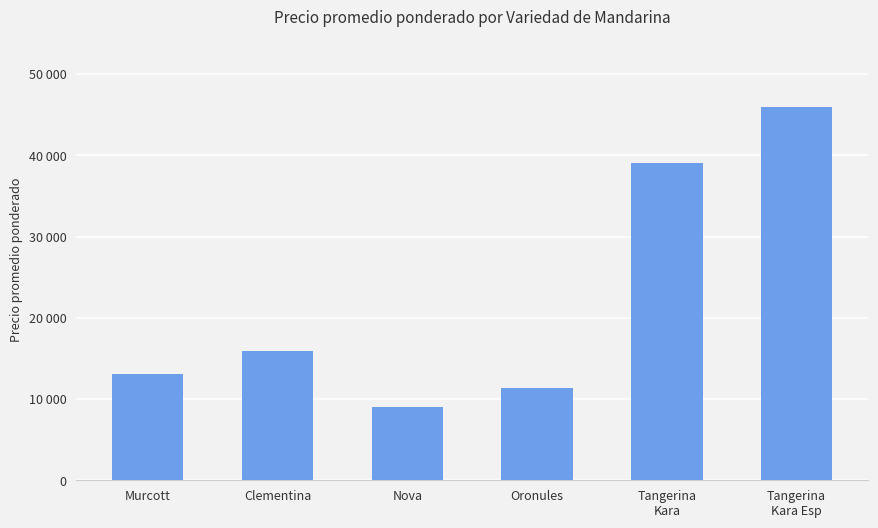

What position from the left is Oronules?

4